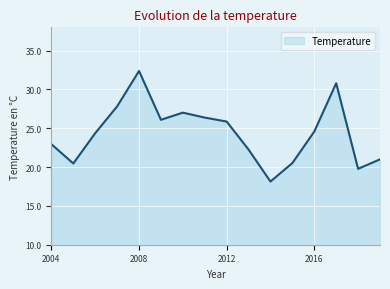

Reading right to left, extract all data points from this chart.

21.0	19.8	30.8	24.6	20.5	18.1	22.3	25.9	26.4	27.0	26.1	32.4	27.8	24.4	20.5	22.9